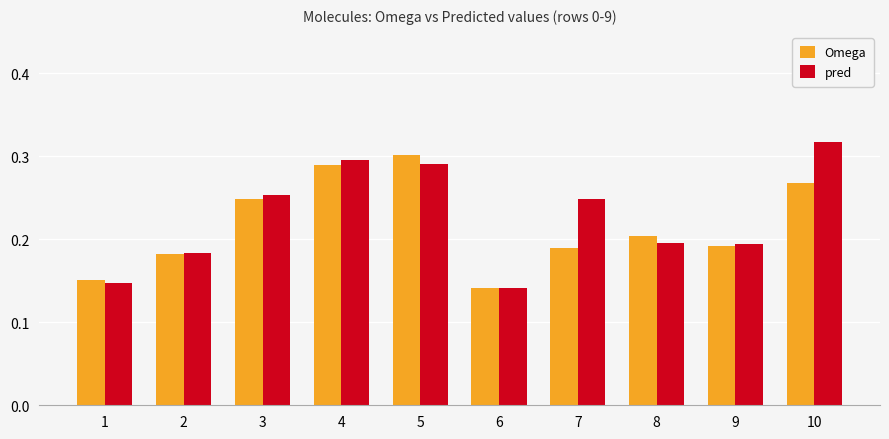

What are all the series names shown in the legend?

Omega, pred